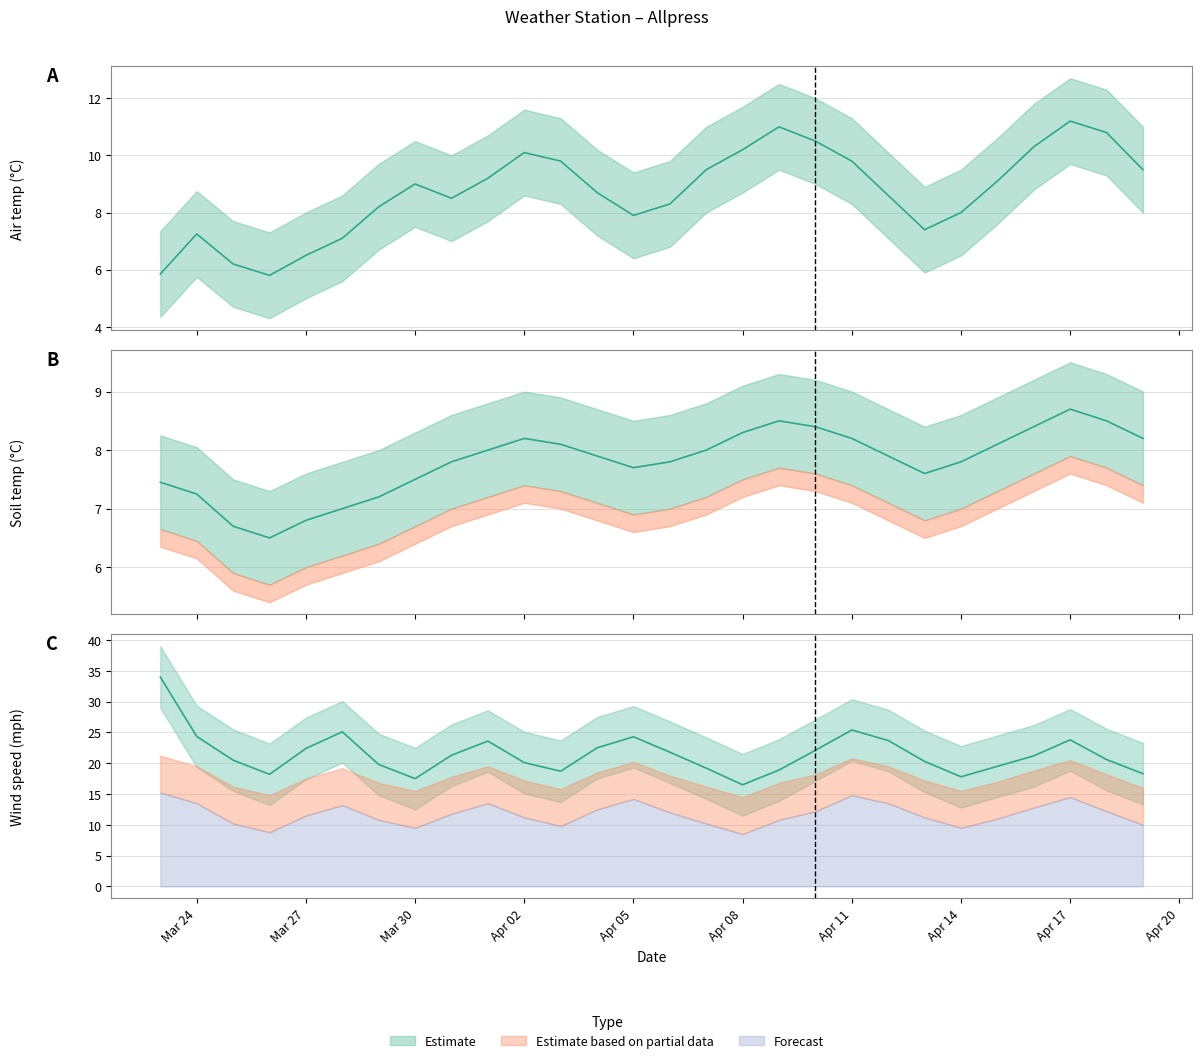

What is the total value across all series at 12-04-24?

40.2